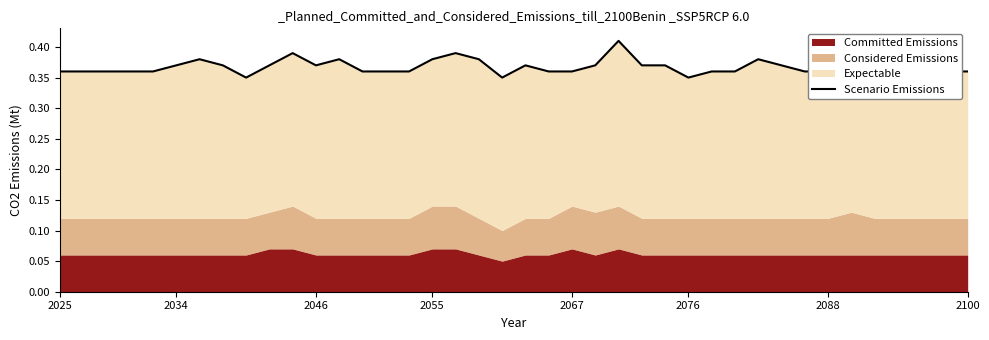

How many interior local valleys (lower than both neighbors) does the data have?

4